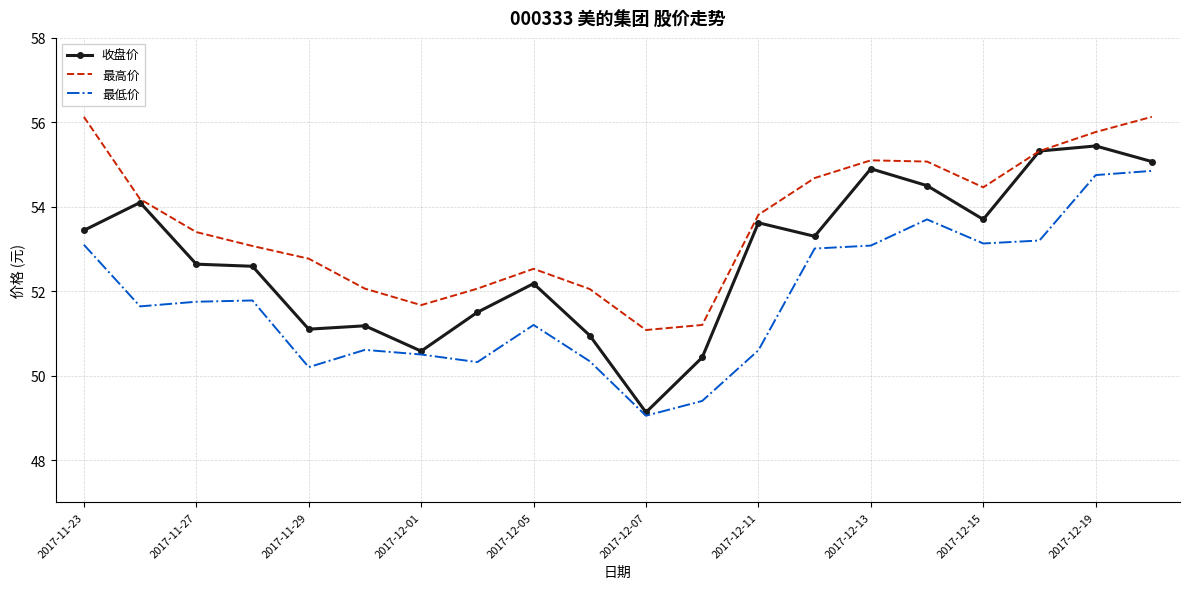

True or false: 最低价 and 最高价 intersect in this chart.

False